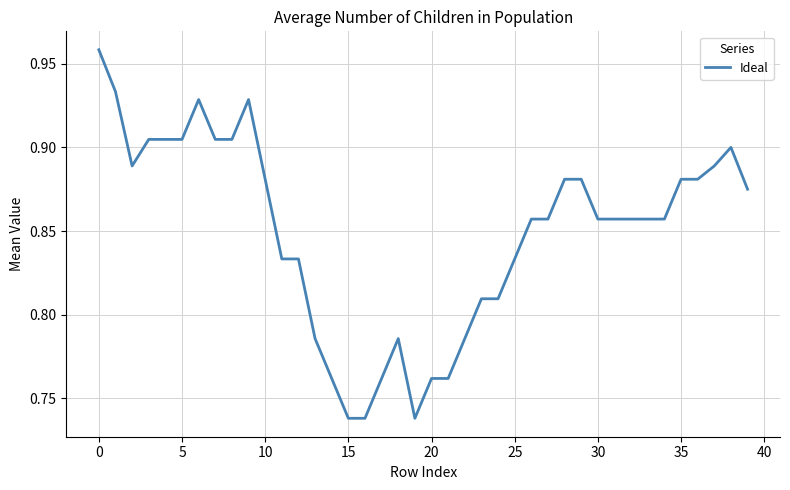

How many lines are shown in the chart?

1